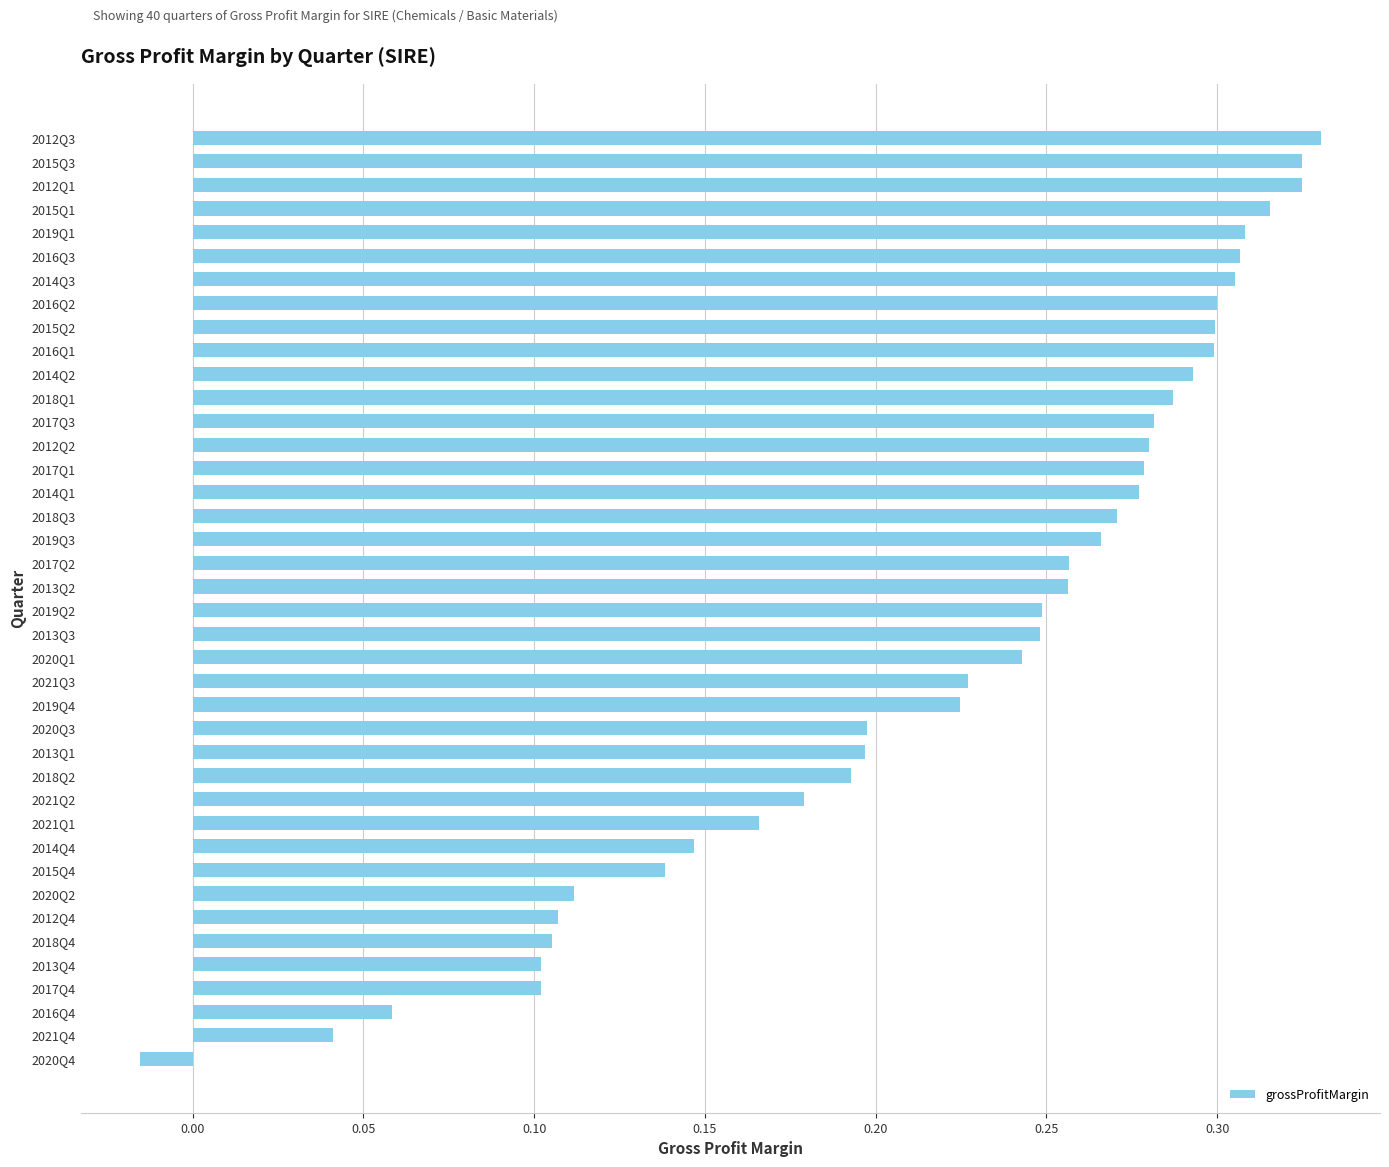

Where is the data nearest to the value 0?

2020Q4